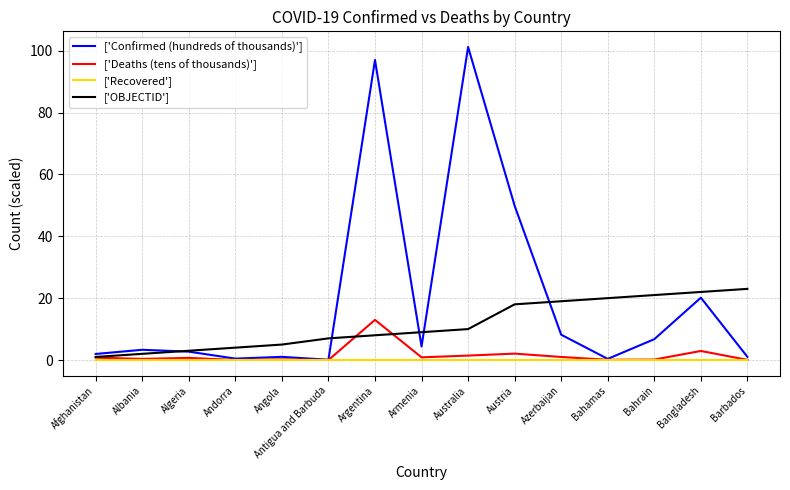

List the series in order of their peak value, lowest first.

['Recovered'], ['Deaths (tens of thousands)'], ['OBJECTID'], ['Confirmed (hundreds of thousands)']